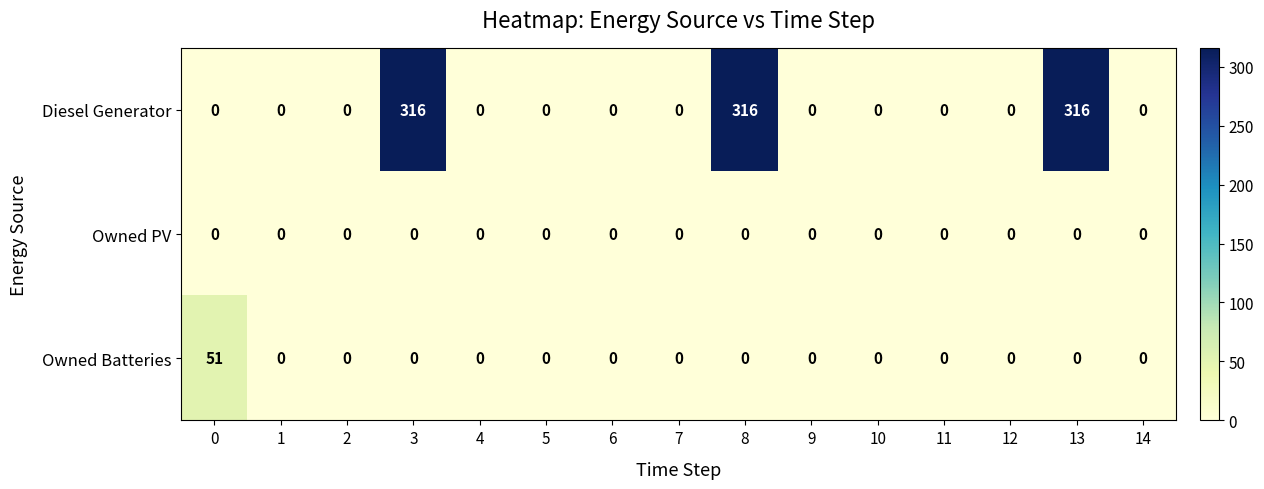

Which series has the largest range (max minus min)?

Diesel Generator